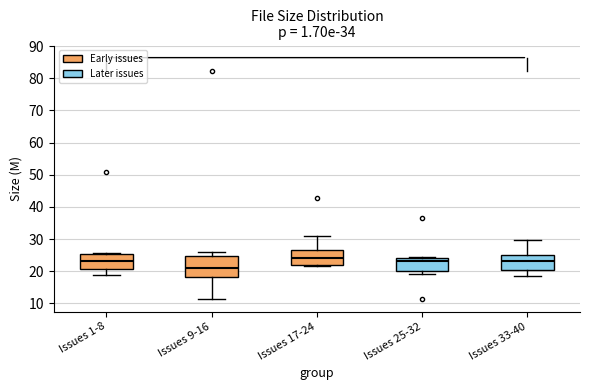

Where does the lower whisker of the box for Issues 33-40 end on the y-axis? The values are not printed on the chart, so give them approximately, as read against the axis.

18